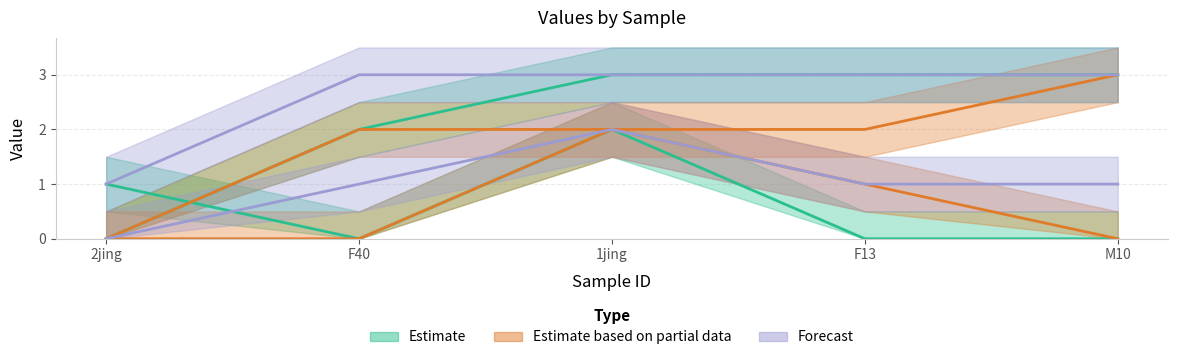

At F40, list the series in order from smallest to largest.

CI01000059_3279161_3279276.B, CI01000329_1102666_1102677.A, CI01000030_8160000_8160030.A, CI01000046_472435_472569.A, CI01000316_604940_605011.A, CI01000046_472435_472569.B